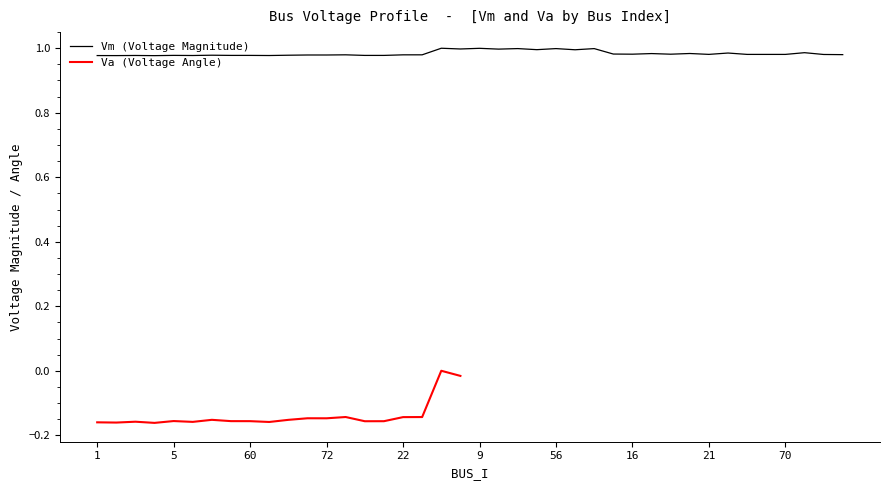

The value at 22 is 1.0. True or false?

True